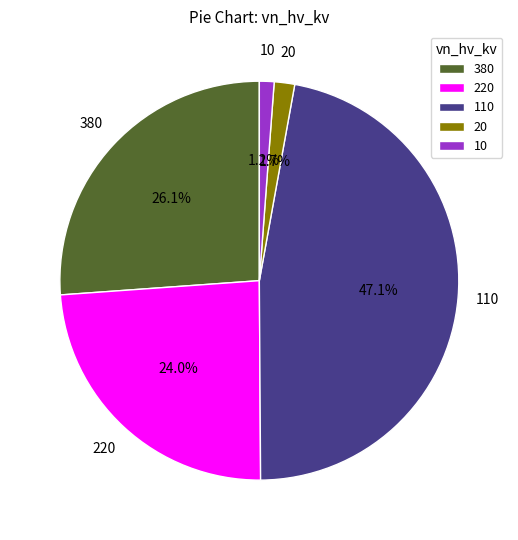

To the nearest percent, what percentage of the pie is 20?

2%